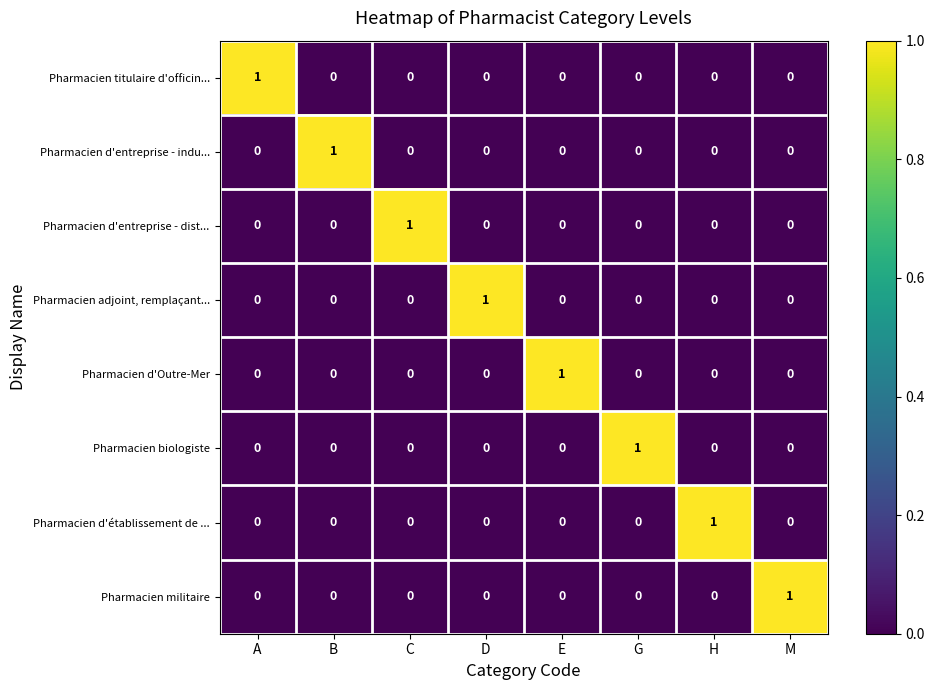

Is it true that Pharmacien d'Outre-Mer equals 0 at C?

True